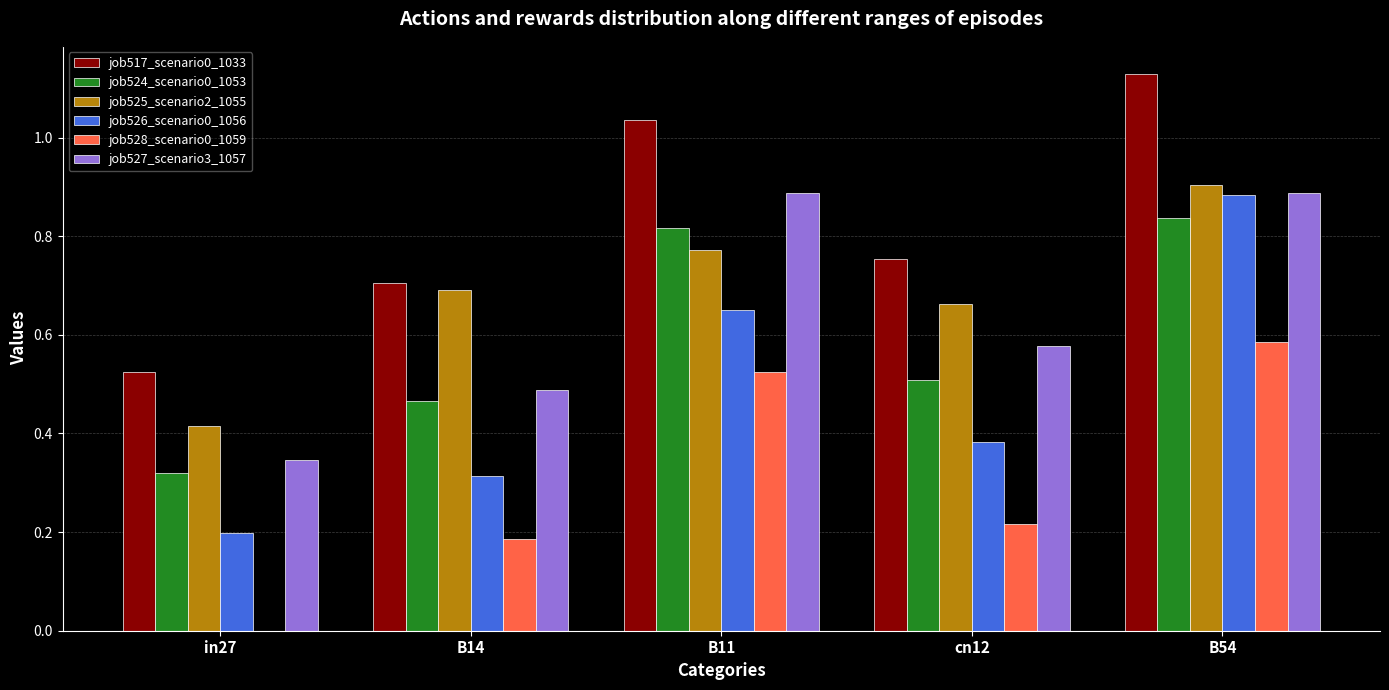

Between in27 and B14, which series saw the biggest shift?

job525_scenario2_1055